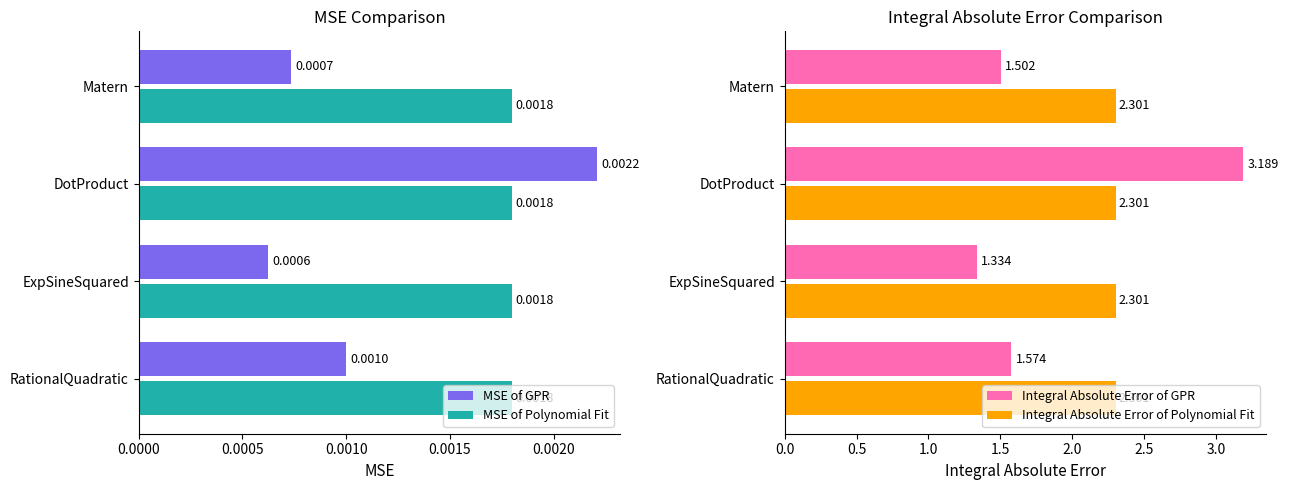

Does the chart contain stacked bars?

No